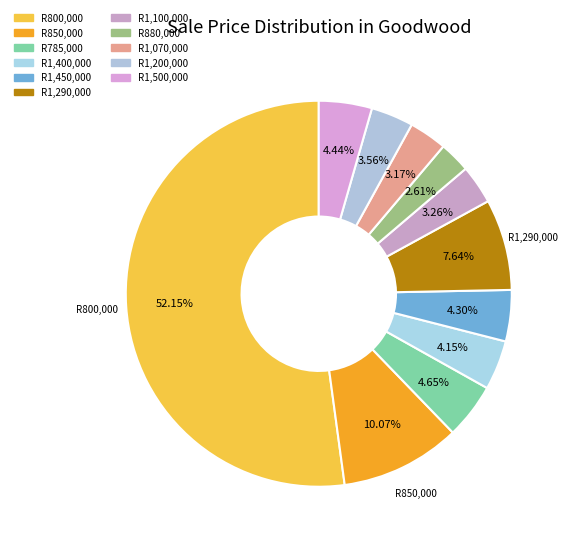

Count the number of slices in the pie.

11